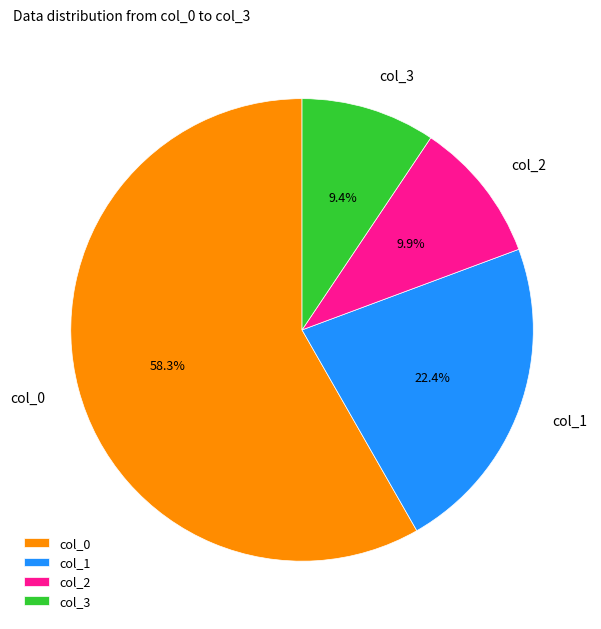

True or false: col_0 accounts for 58% of the total.

True